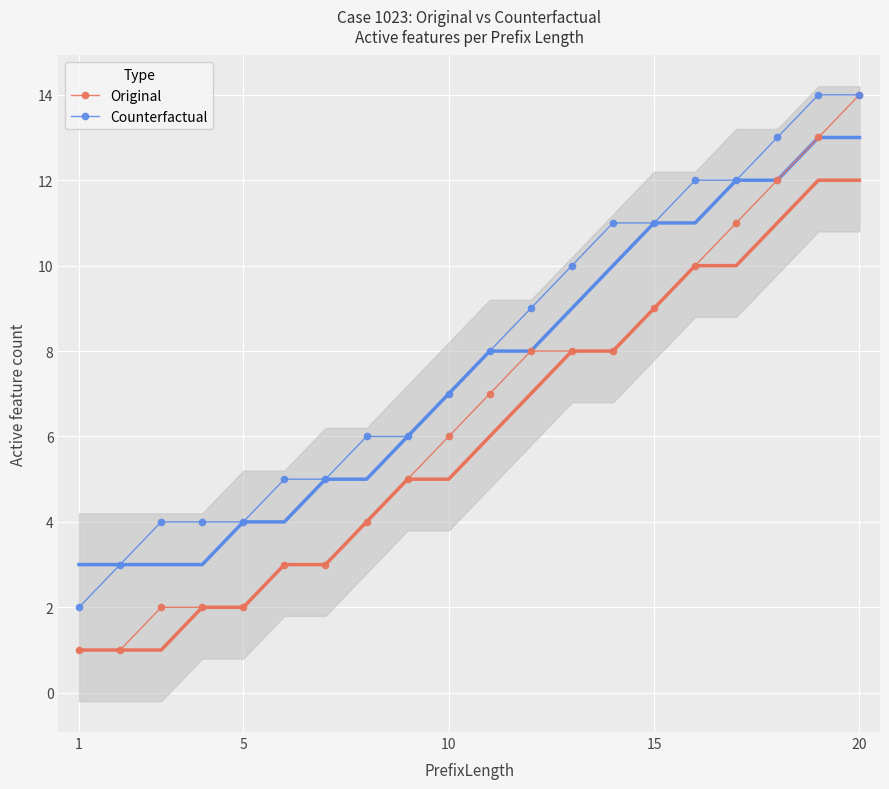

True or false: Counterfactual and Original intersect in this chart.

False